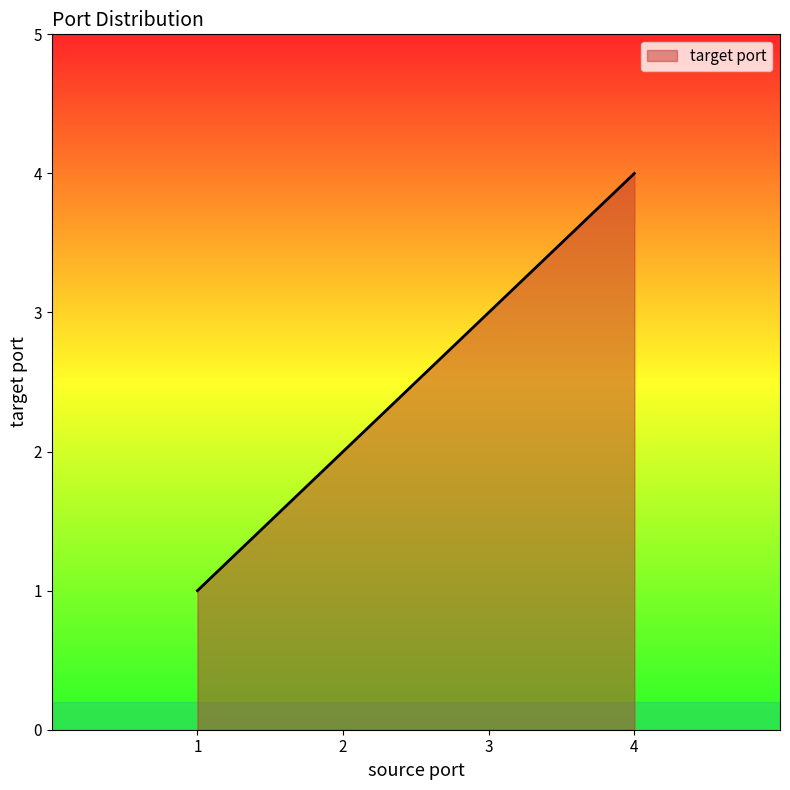

True or false: the data has more than 0 interior local peaks.

False